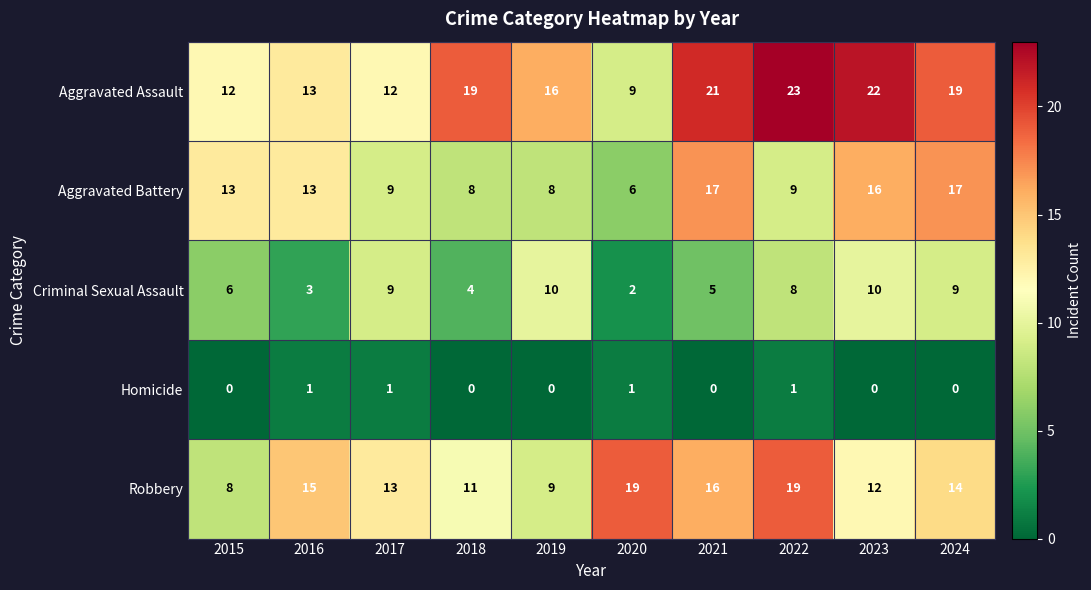

What is the highest value of the Aggravated Battery series?

17